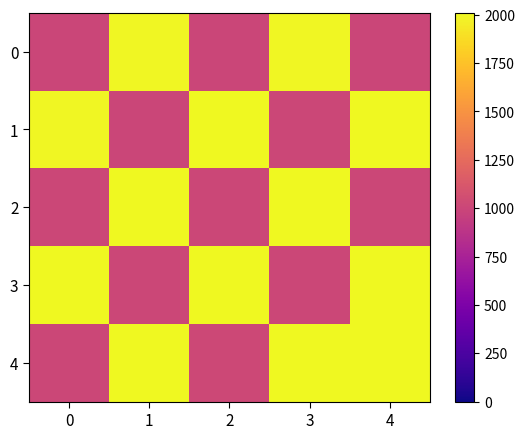

Reading right to left, extract all data points from this chart.

0: 4=1004	3=2003	2=1002	1=2001	0=1000
1: 4=2006	3=1006	2=2004	1=1004	0=2002
2: 4=1010	3=2007	2=1008	1=2005	0=1006
3: 4=2010	3=1012	2=2008	1=1010	0=2006
4: 4=2008	3=2011	2=1014	1=2009	0=1012